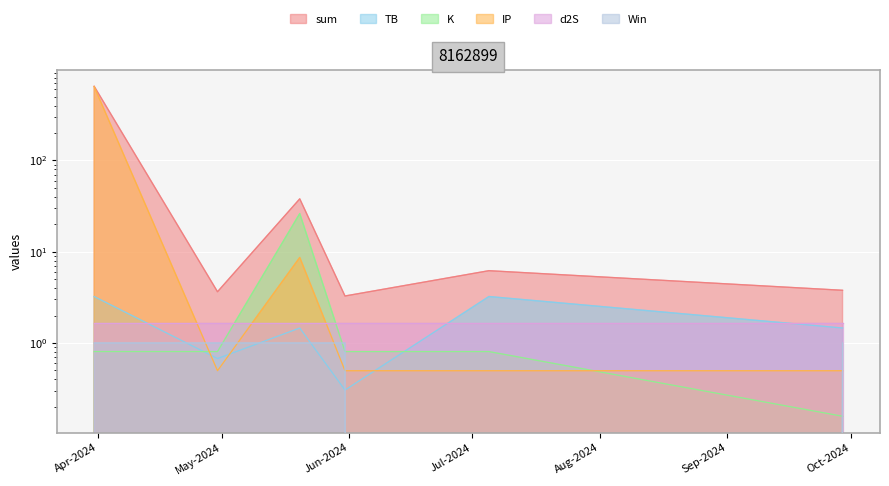

What is the label of the 5th point from the left?

2024-07-05